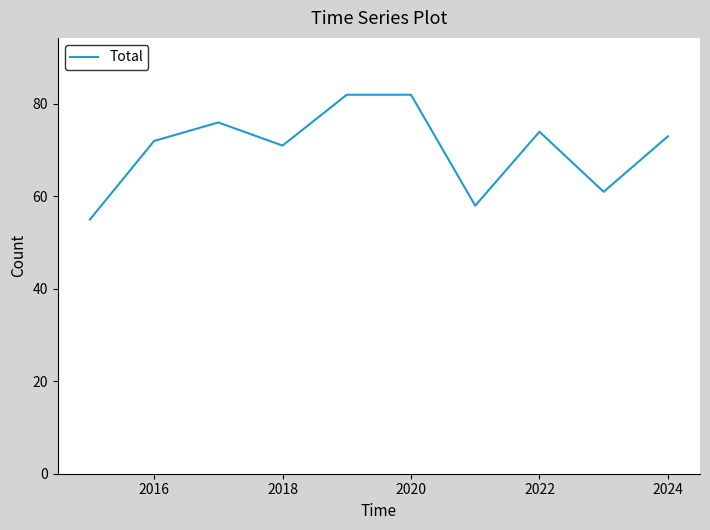

True or false: there are more than 1 points higher than both neighbors.

True